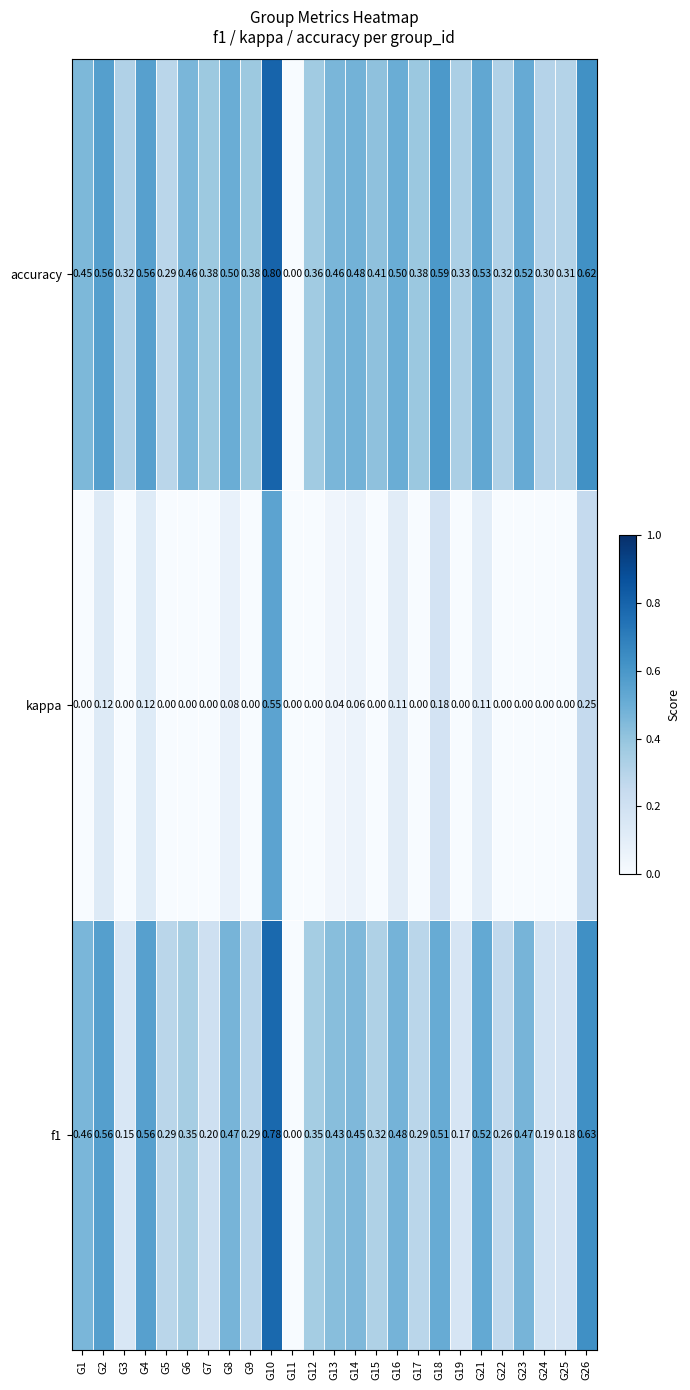

Which series has the largest range (max minus min)?

accuracy